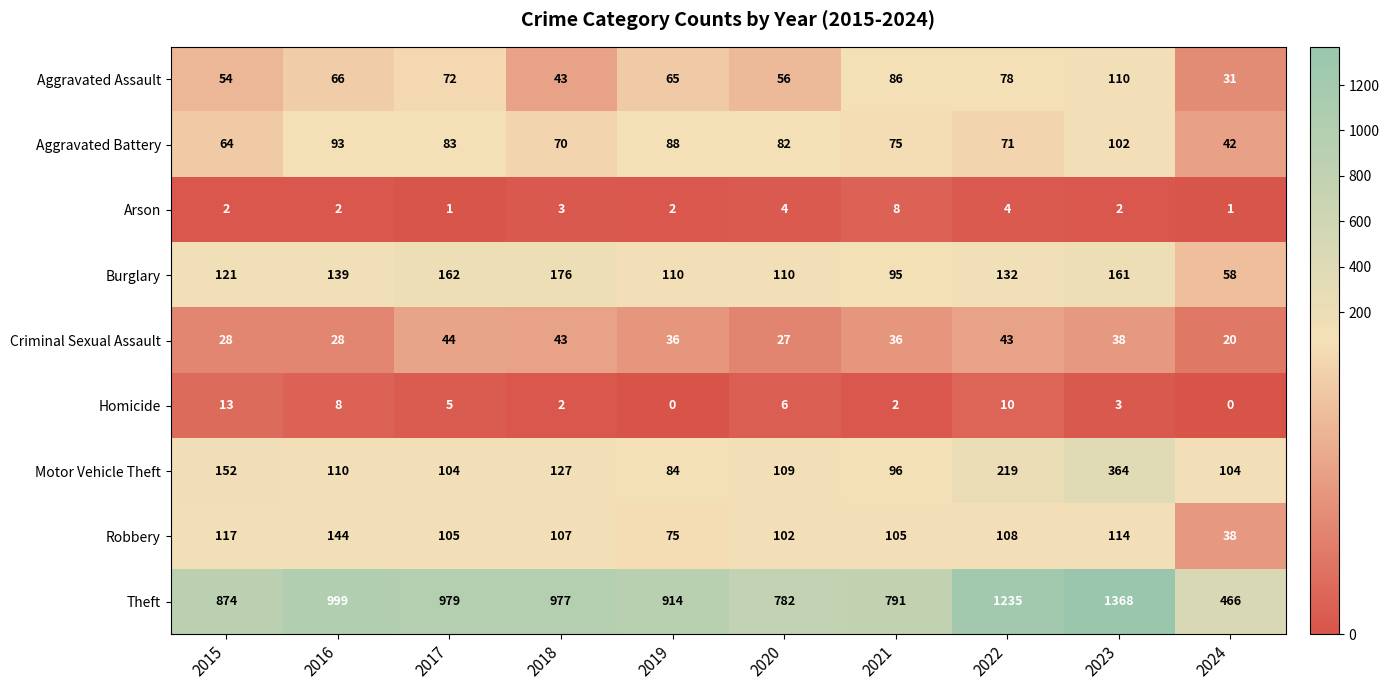

What is the difference between the highest and lowest values at 2024?

466